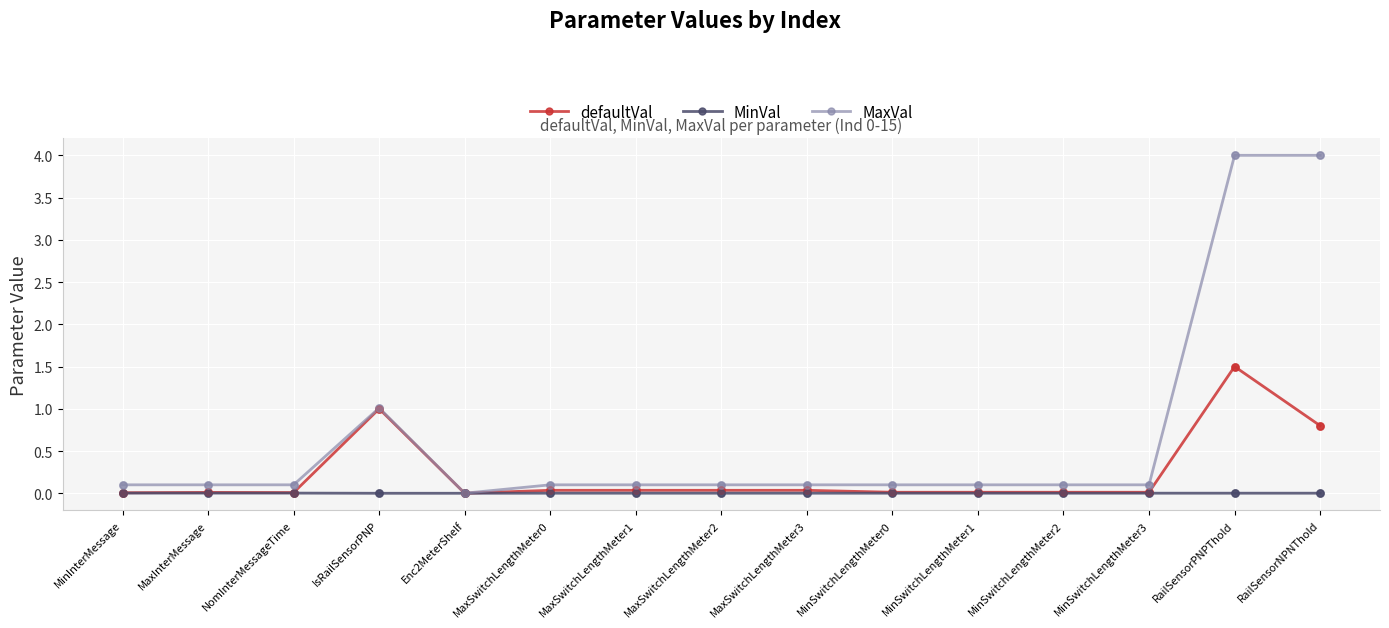

Which series has the largest range (max minus min)?

MaxVal